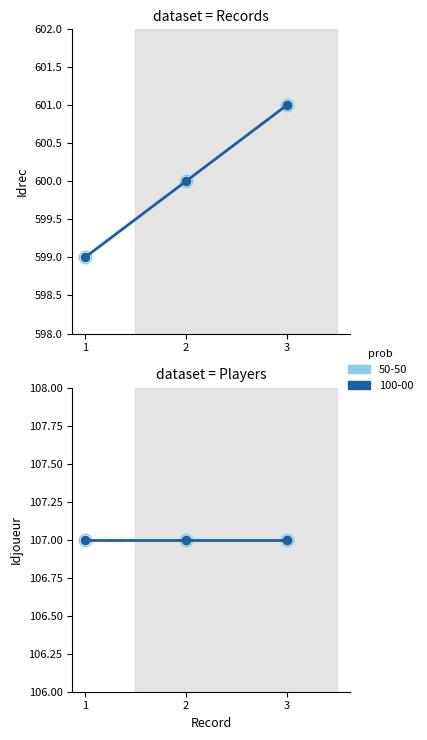

Between 2 and 3, which series saw the biggest shift?

Idrec (100-00)